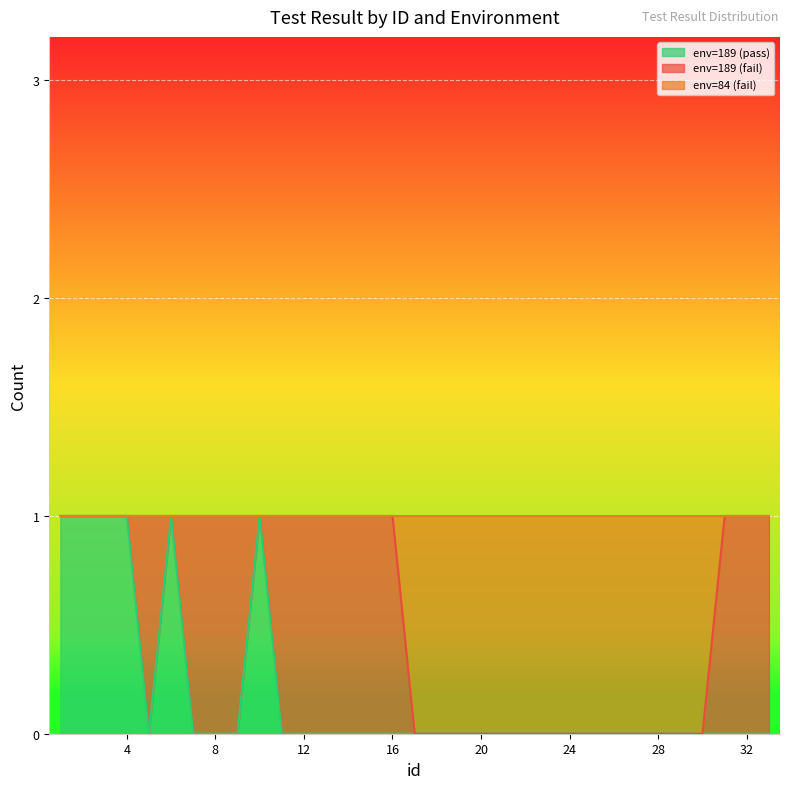

Does the chart display data point markers on the line(s)?

No